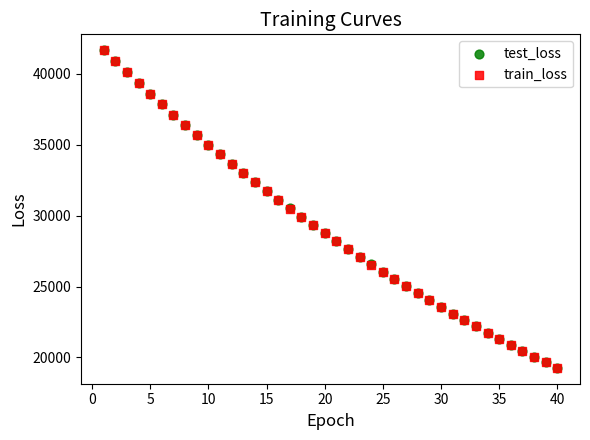

What are all the series names shown in the legend?

test_loss, train_loss